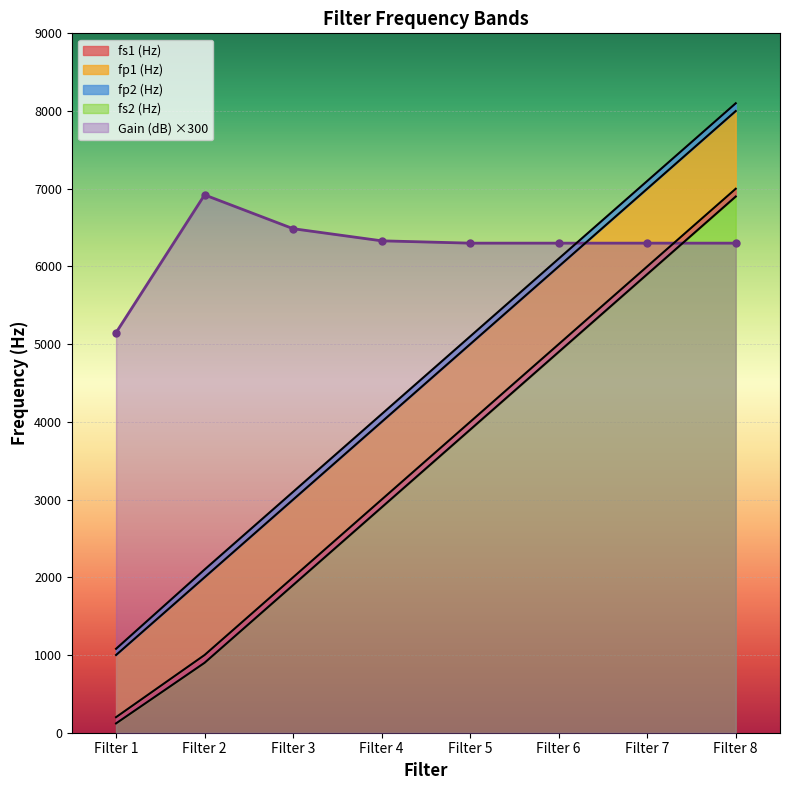

What is the value of the fp1 (Hz) point at the 2nd from the left?

1000